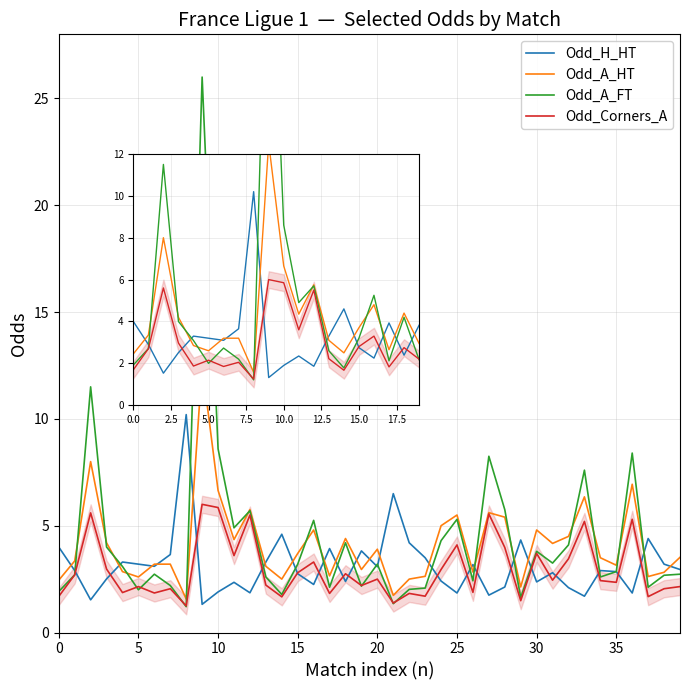

True or false: Odd_A_HT has more than 0 points higher than both neighbors.

True